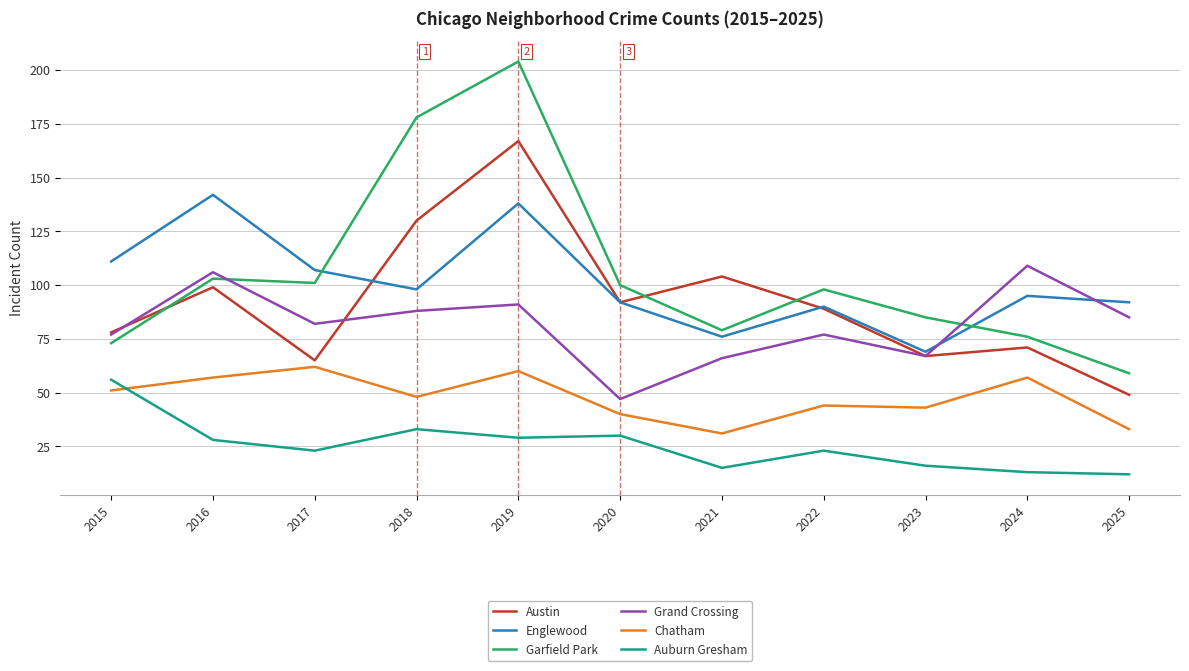

In Austin, how many points are lower than both neighbors (excluding endpoints)?

3